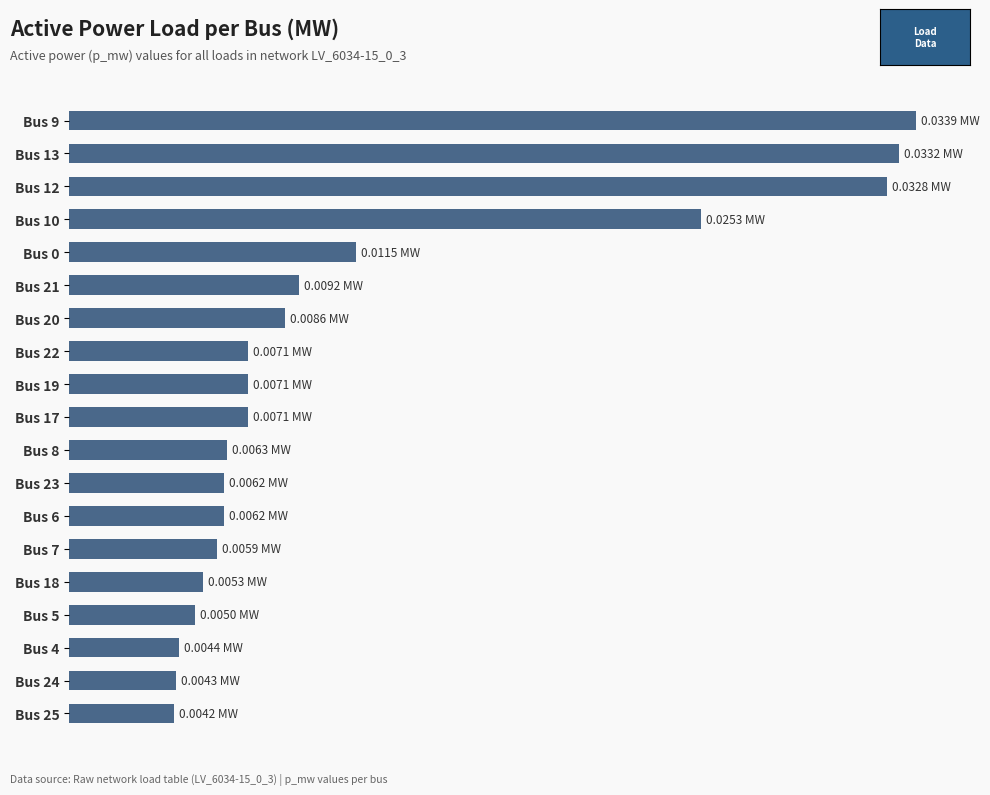

Does the chart contain any negative values?

No